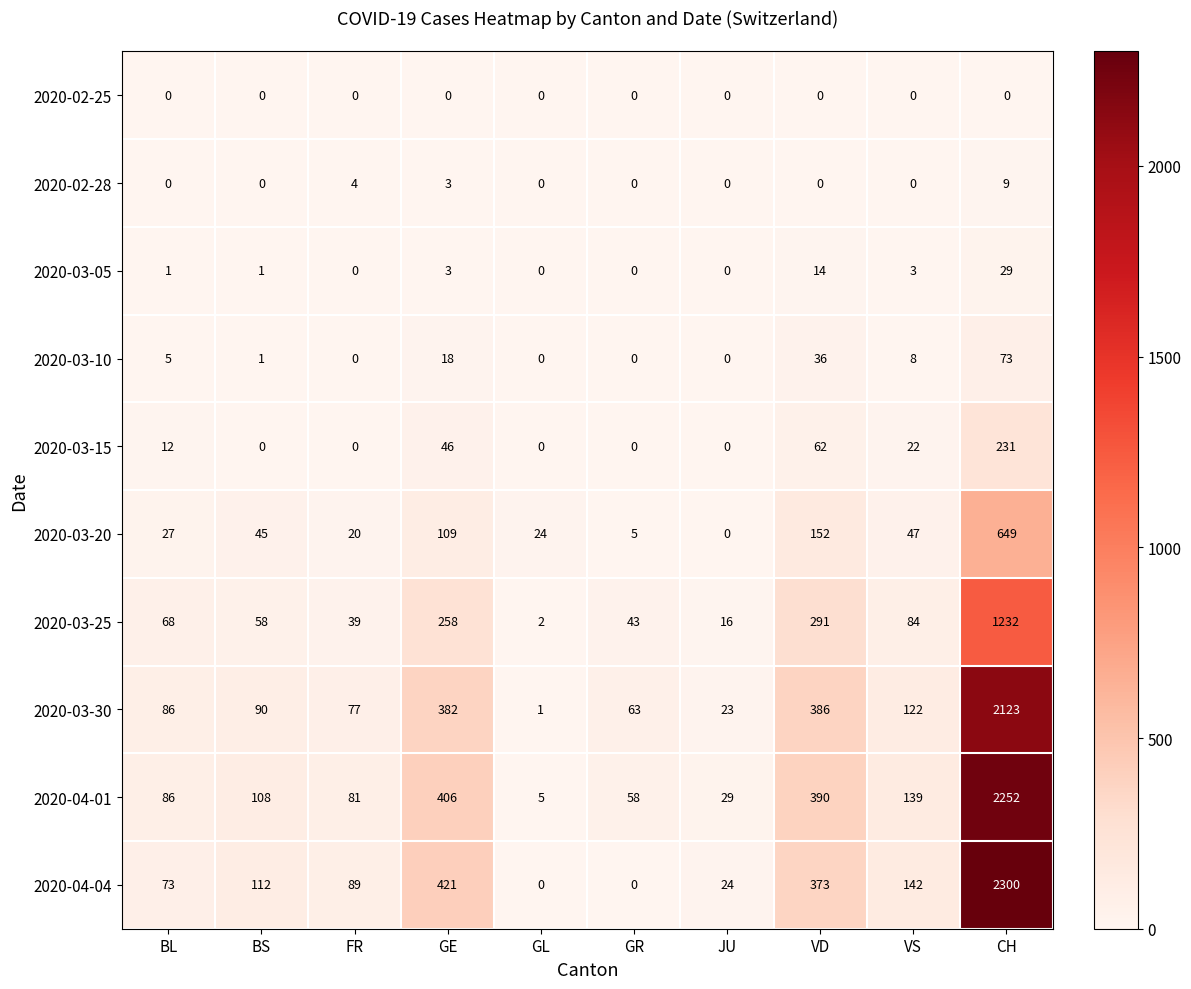

Which series changed the most between BL and FR?

2020-03-25